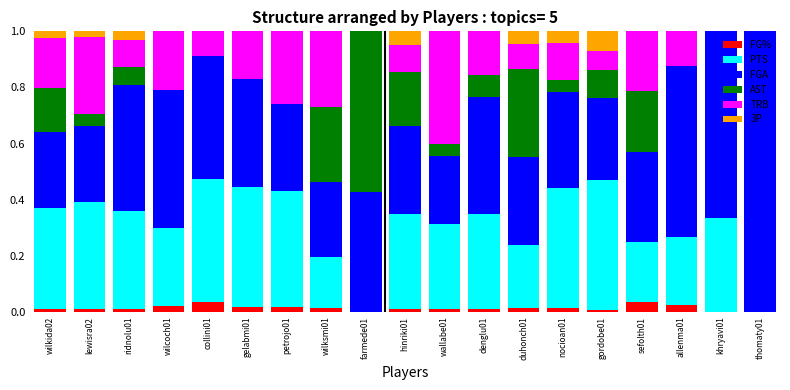

True or false: FG% has a value of 0.0 at thomaty01.

True